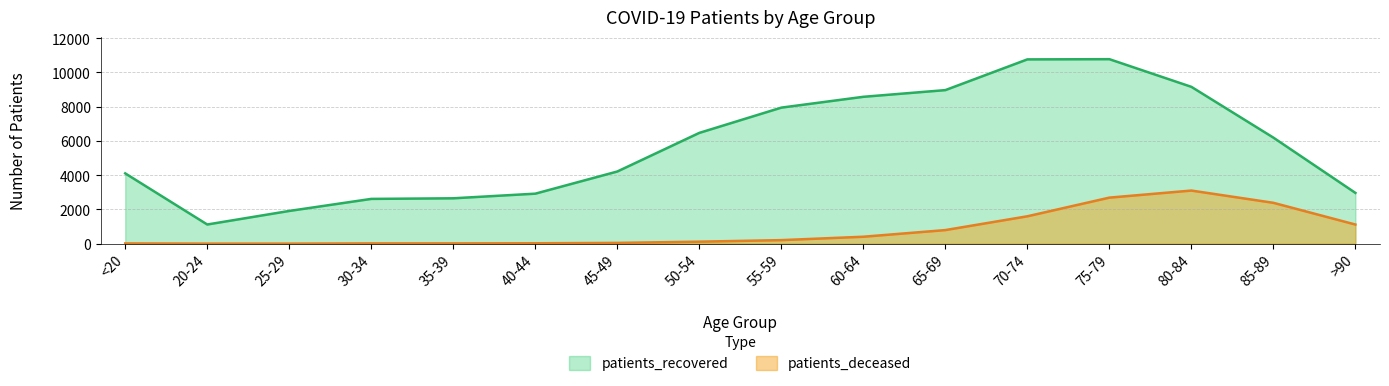

What are all the series names shown in the legend?

patients_recovered, patients_deceased